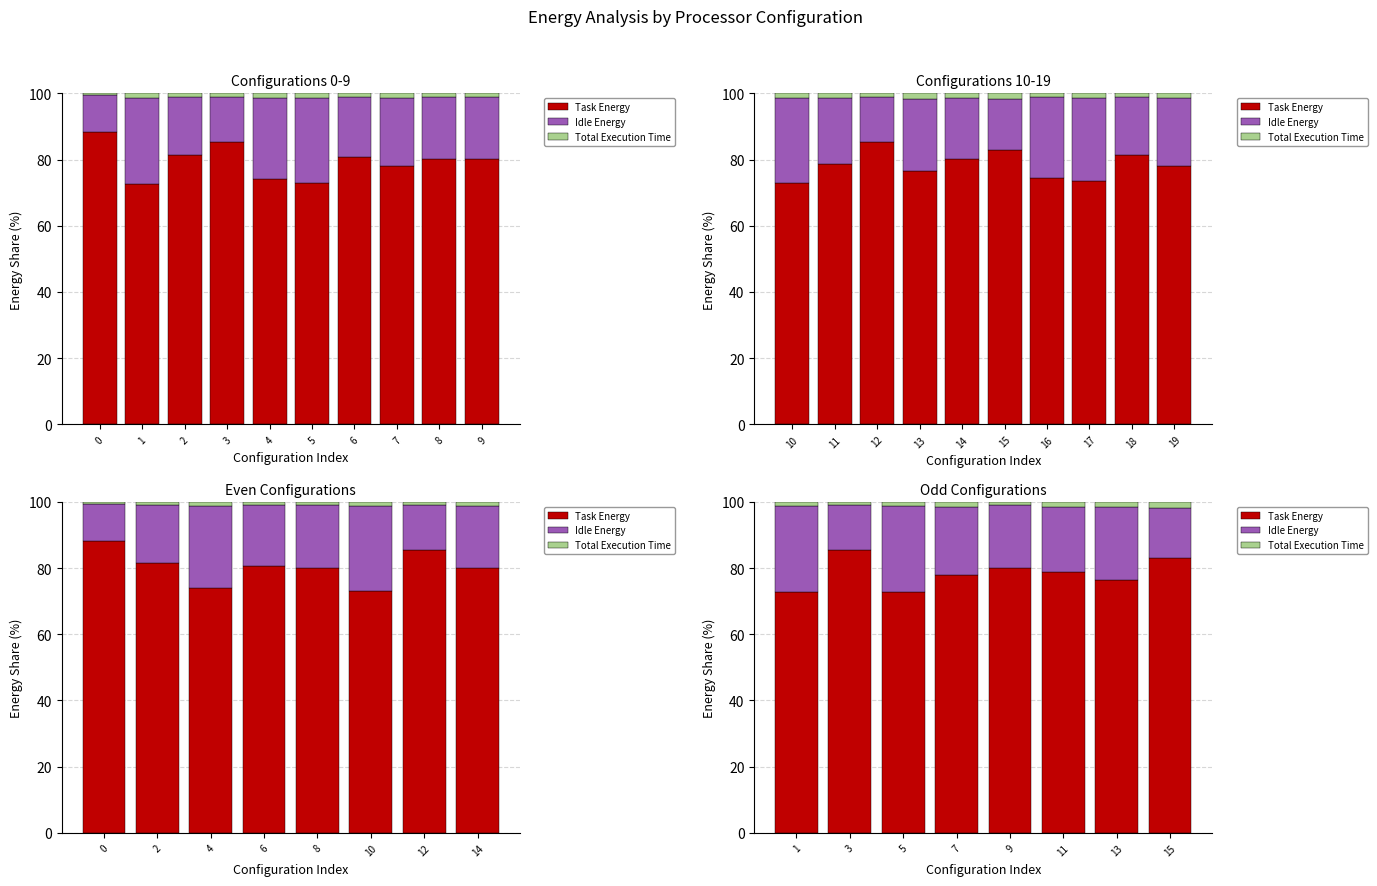

What is the difference between the maximum and minimum values in the Total Execution Time series?

0.8